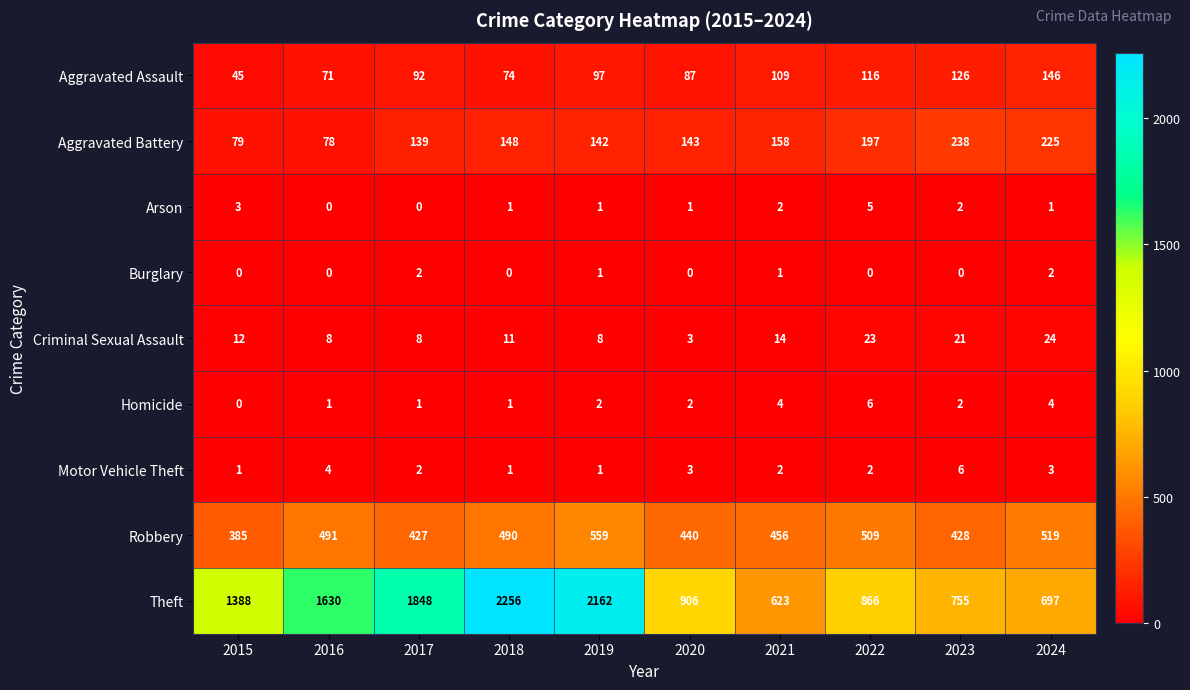

How many Motor Vehicle Theft values are between 1 and 3?

8